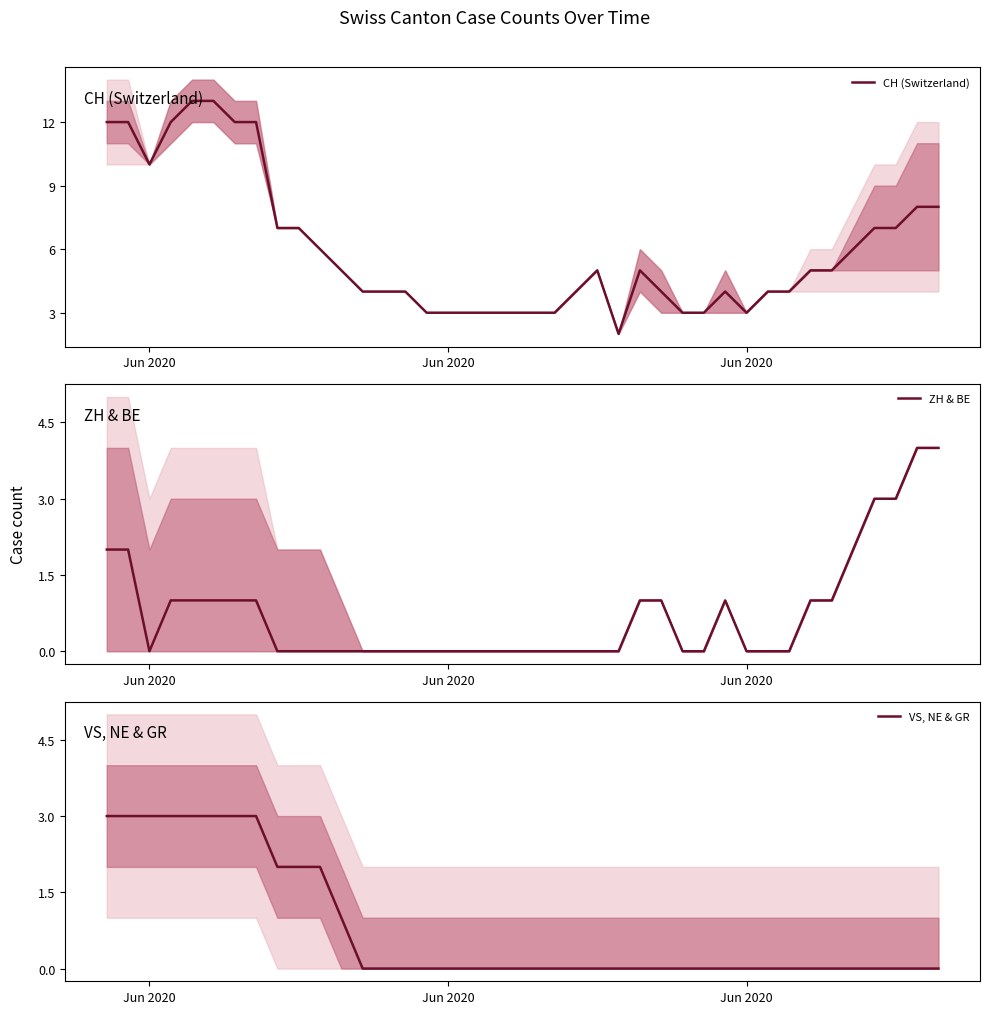

True or false: ZH & BE has more than 2 interior local peaks.

False